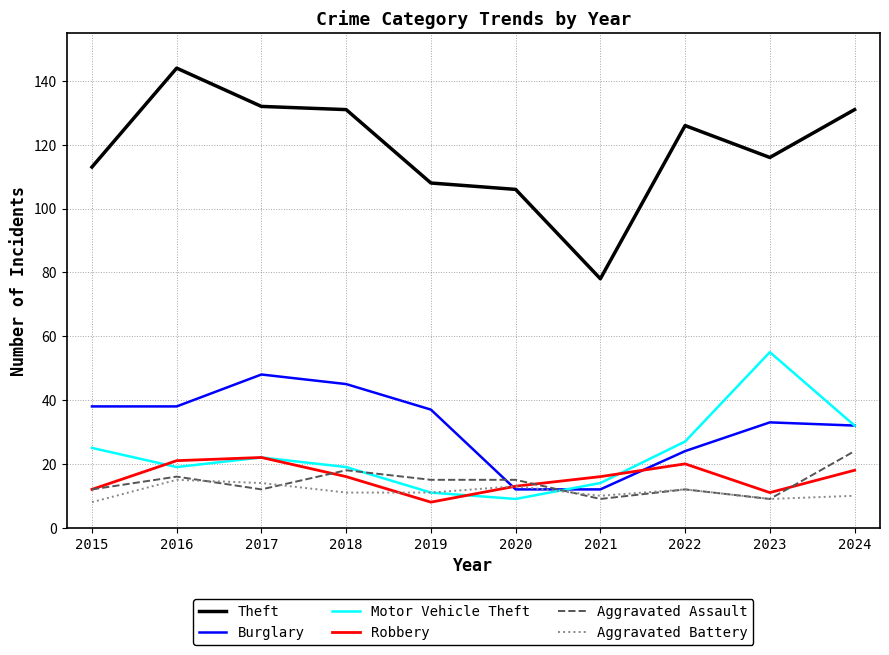

True or false: Theft and Motor Vehicle Theft cross at least once.

False